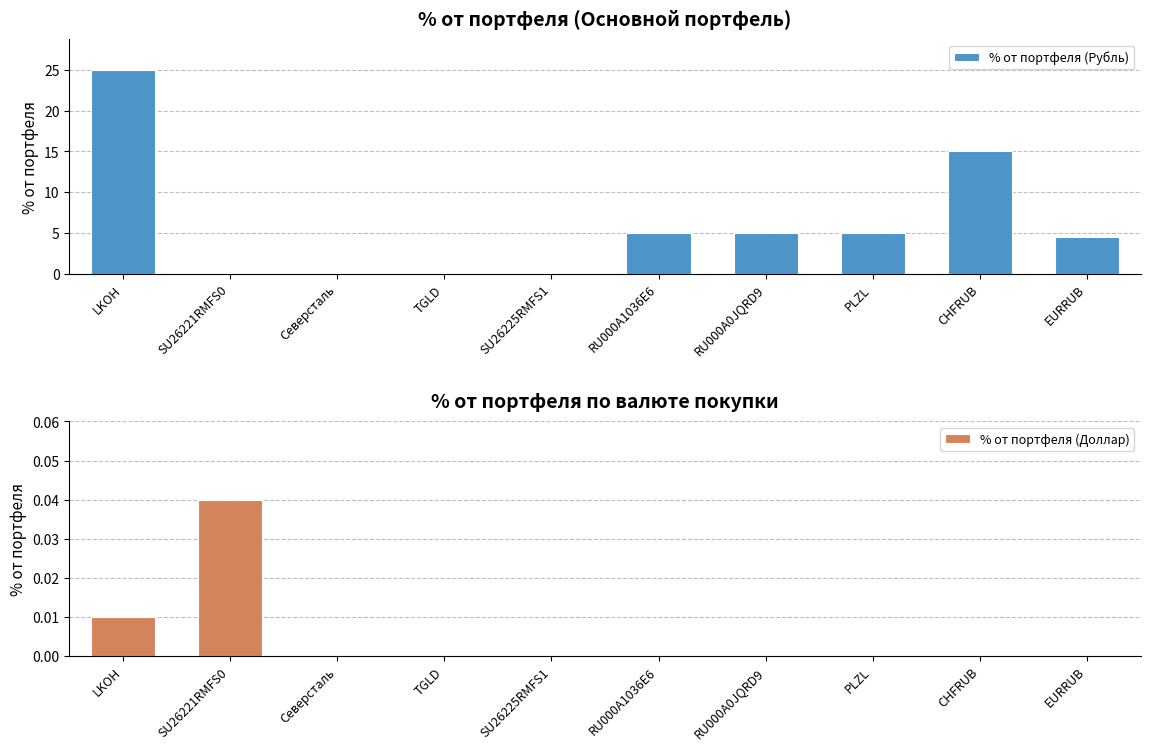

What is the spread (max minus min) of values at LKOH?

25.0